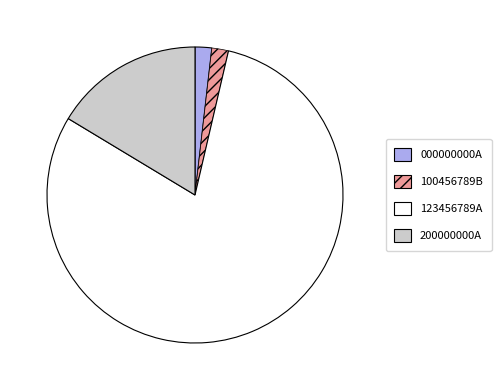

What is the largest slice in the pie chart?

123456789A